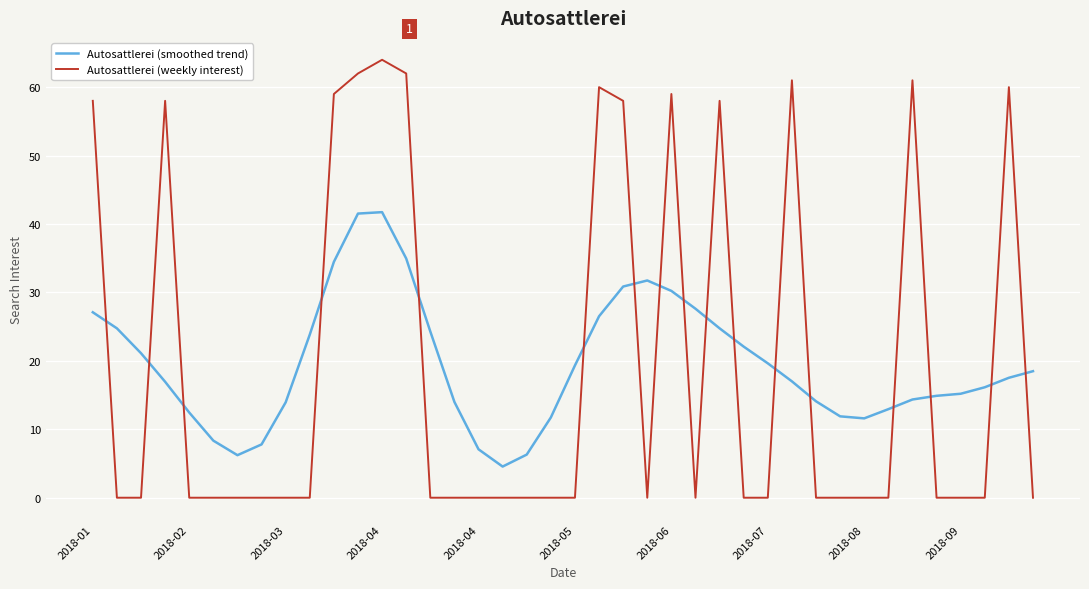

Which series has the widest spread of values?

Autosattlerei (weekly interest)